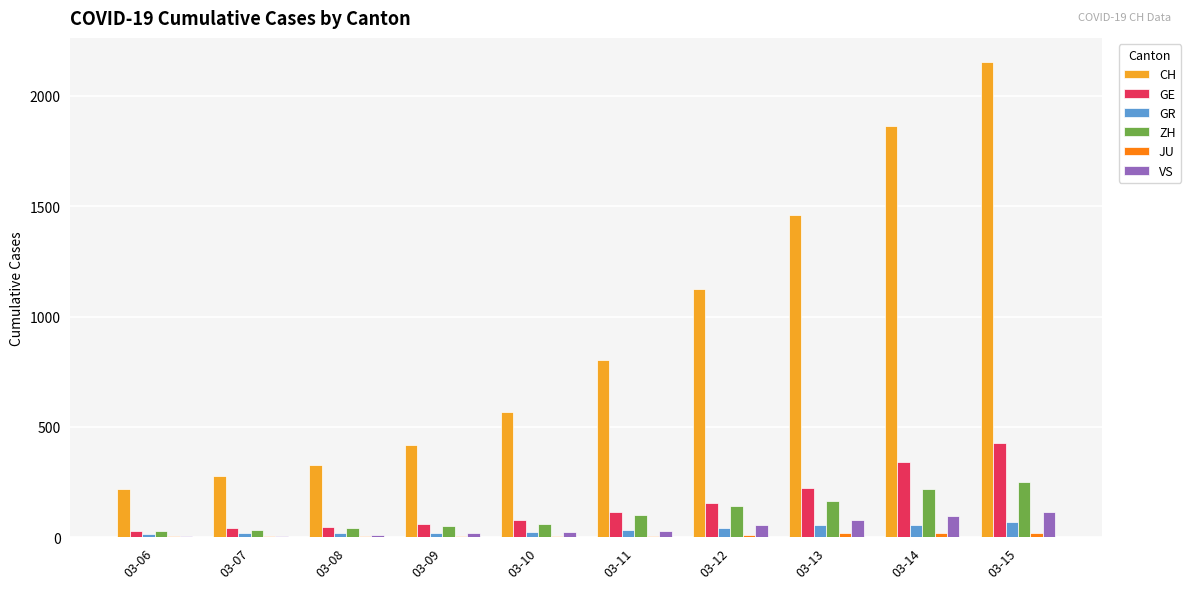

At which category is the sum across all series the highest?

03-15